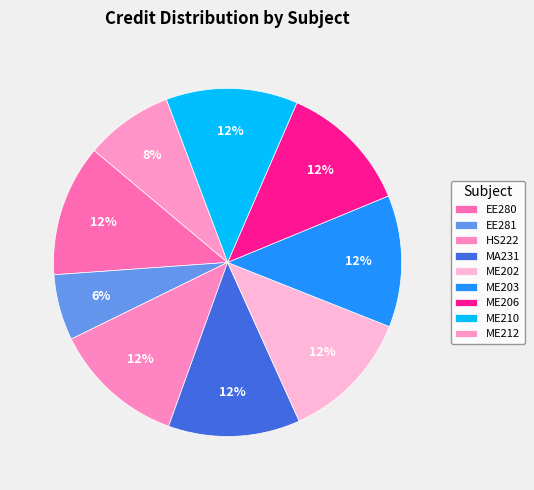

Rank the categories by value from highest to lowest.

EE280, HS222, MA231, ME202, ME203, ME206, ME210, ME212, EE281